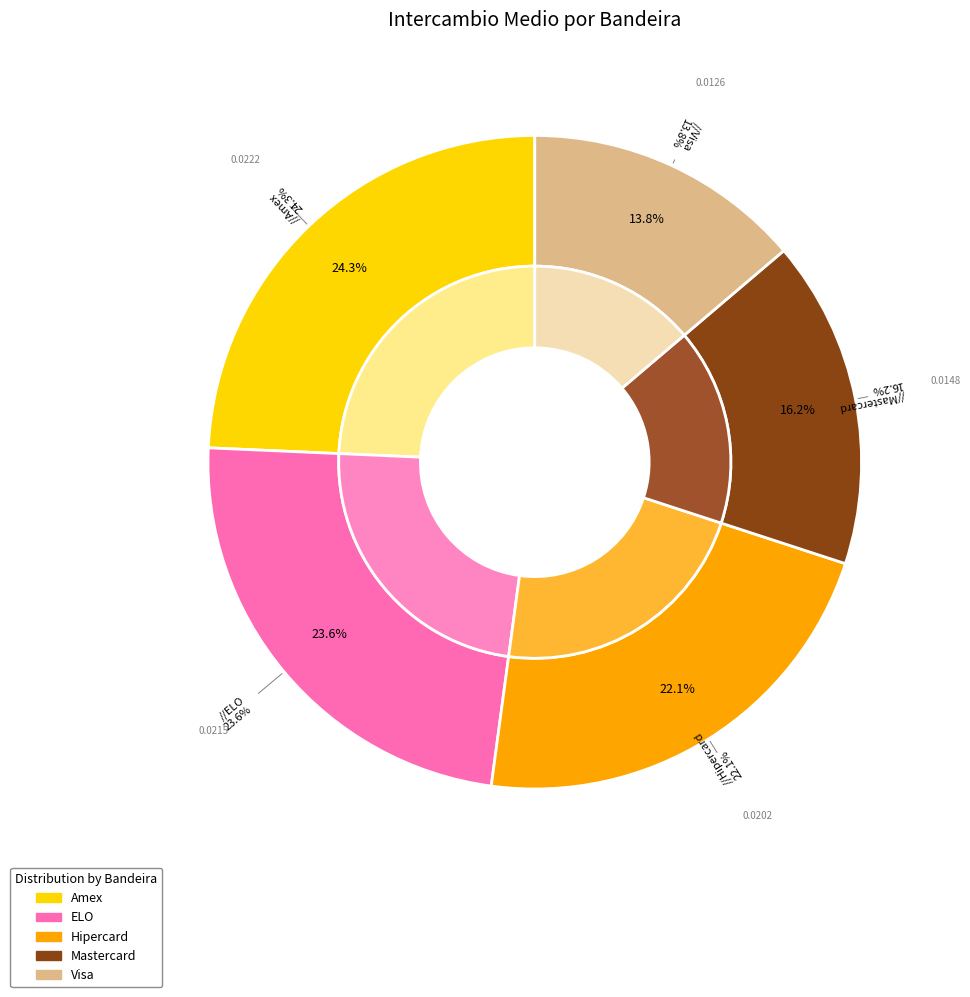

What is the total percentage of Visa and ELO?

37.4%